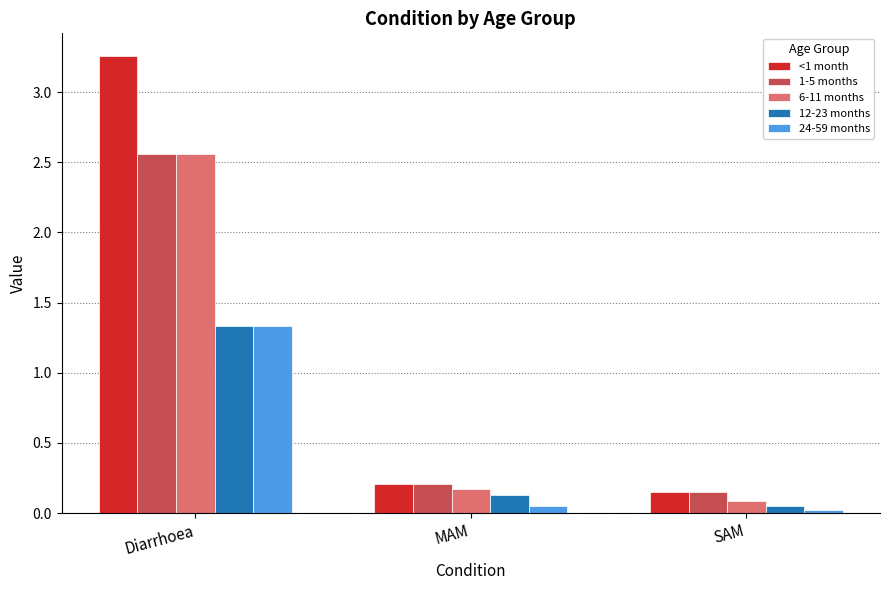

What is the sum of all 24-59 months values?

1.4